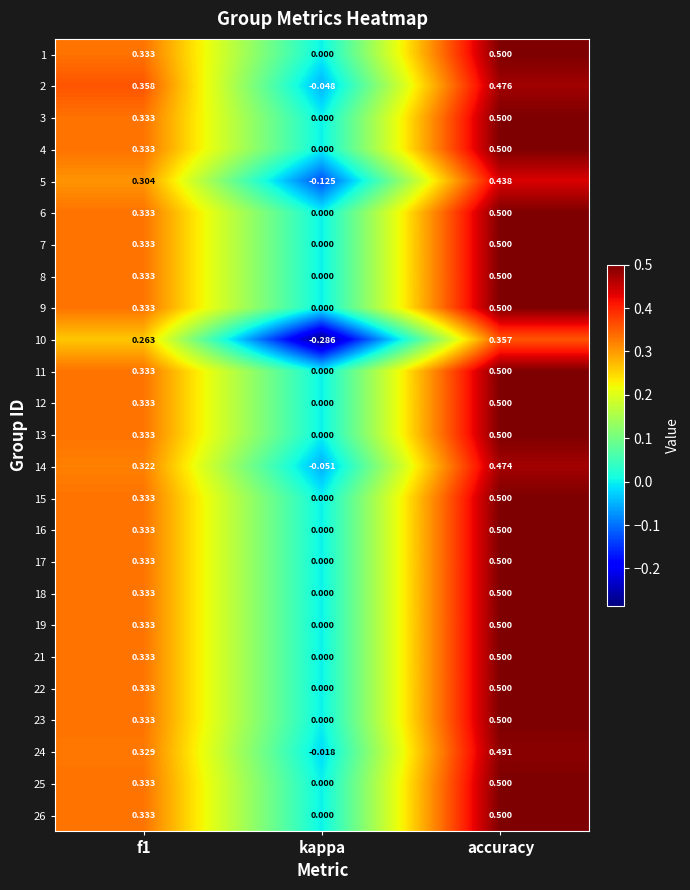

Which label corresponds to the largest value in the chart?

accuracy